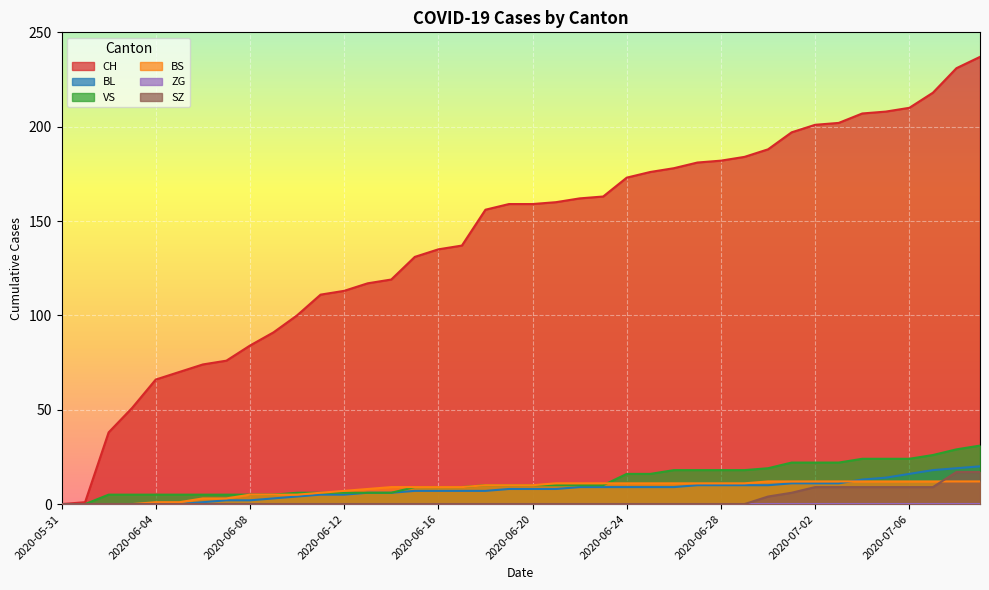

Which category has the highest value in the BL series?

2020-07-09